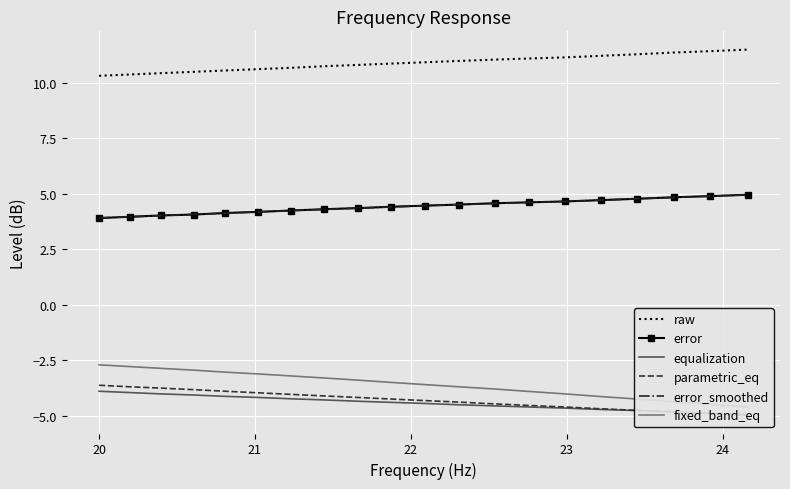

True or false: error_smoothed and equalization cross at least once.

False